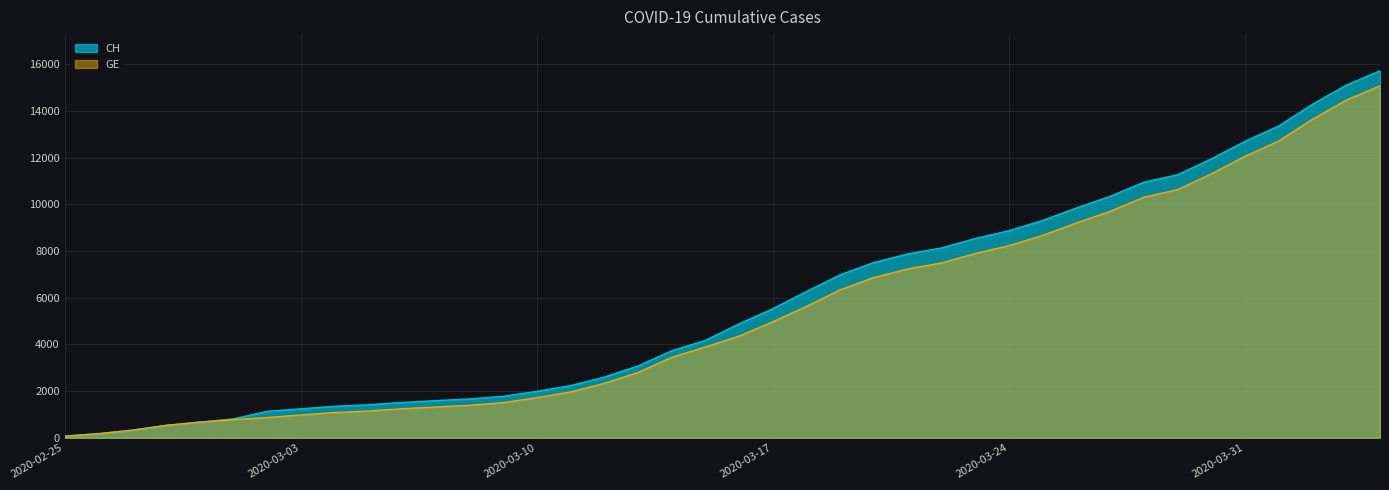

True or false: CH has a value of 8537 at 2020-03-23.

True